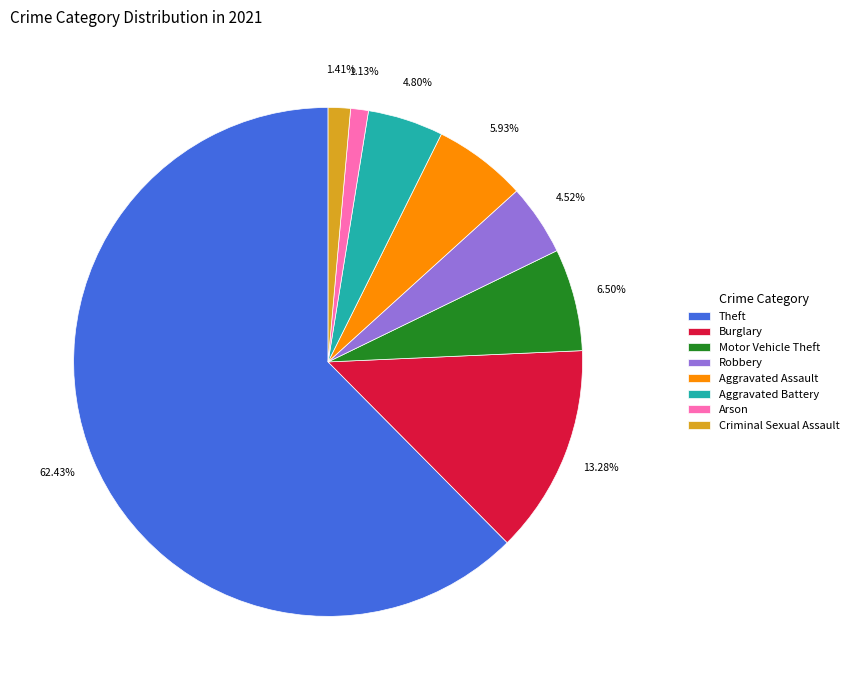

Which category has the biggest portion of the pie?

Theft